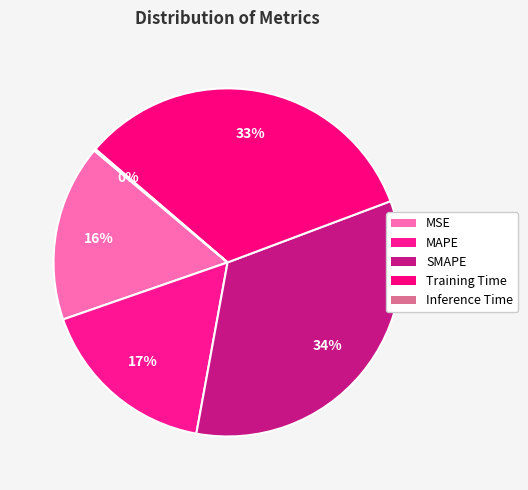

How many segments does this pie chart have?

5